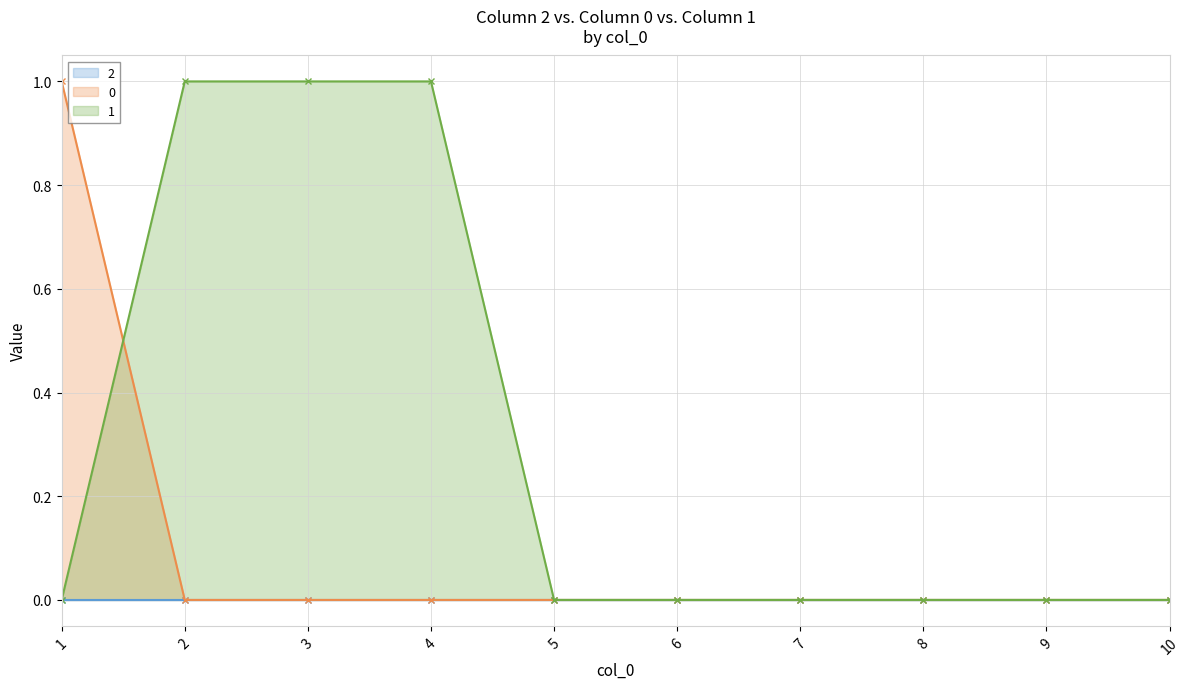

Which series has the widest spread of values?

0 line